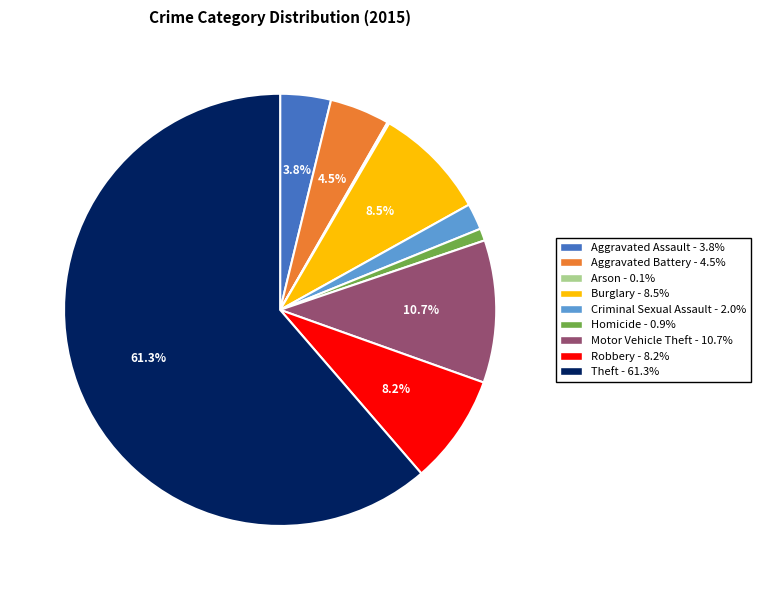

What is the ratio of the value at Motor Vehicle Theft to the value at Criminal Sexual Assault?

5.4